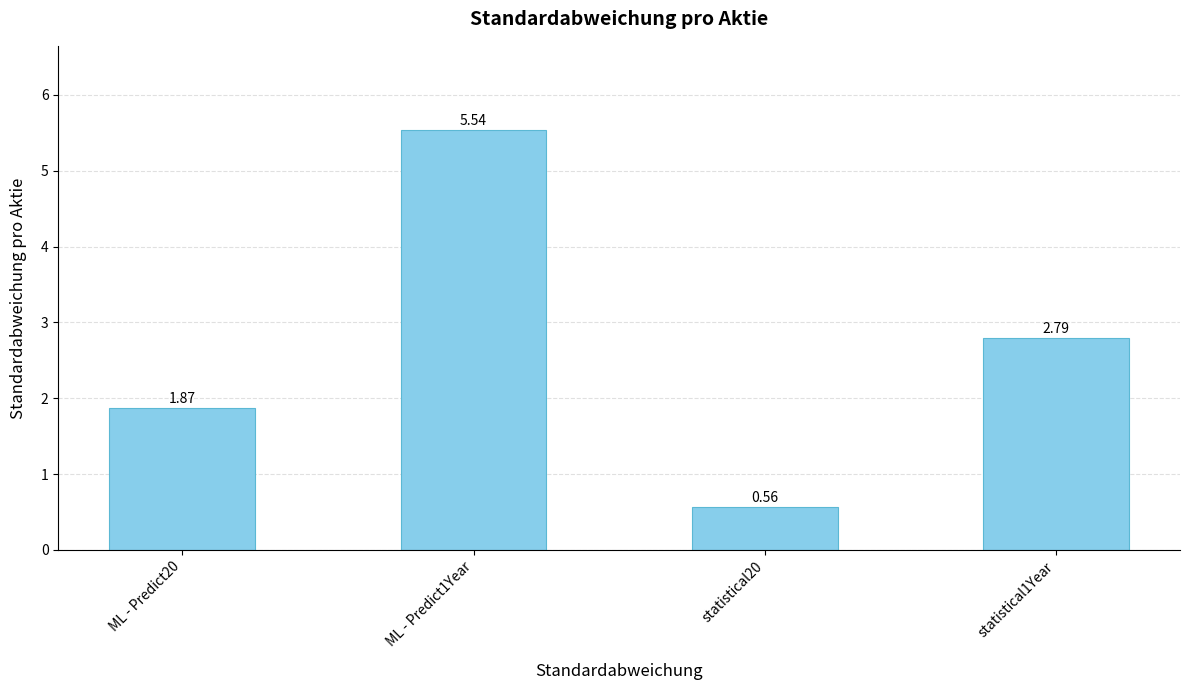

What is the change in value from ML - Predict1Year to statistical20?

-5.0